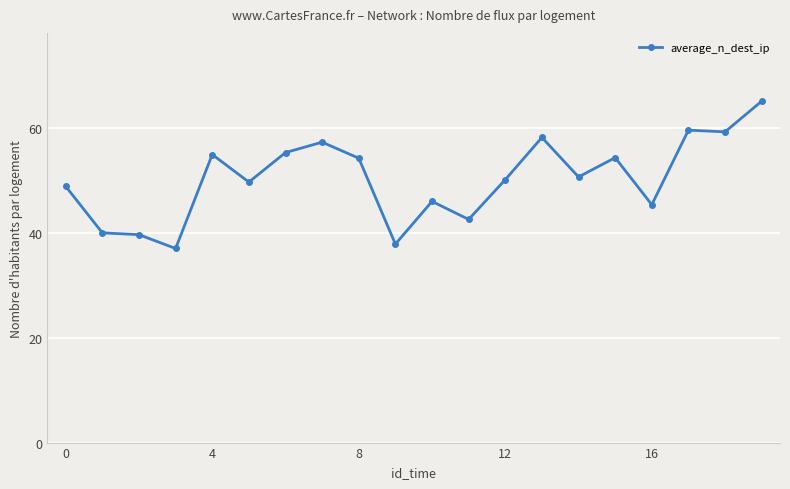

What is the average value?

50.2